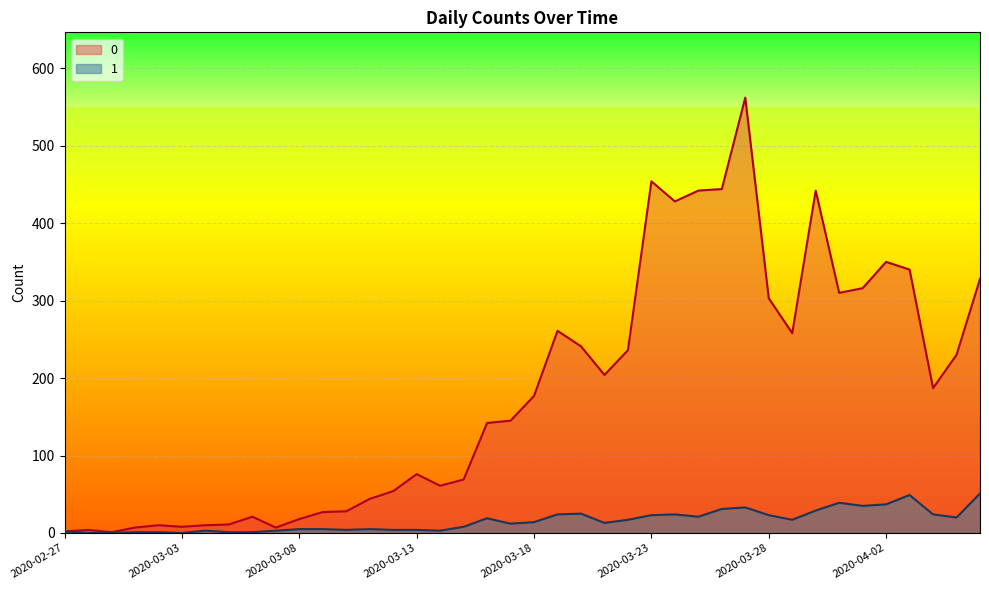

In 0, how many points are higher than both neighbors (excluding endpoints)?

9